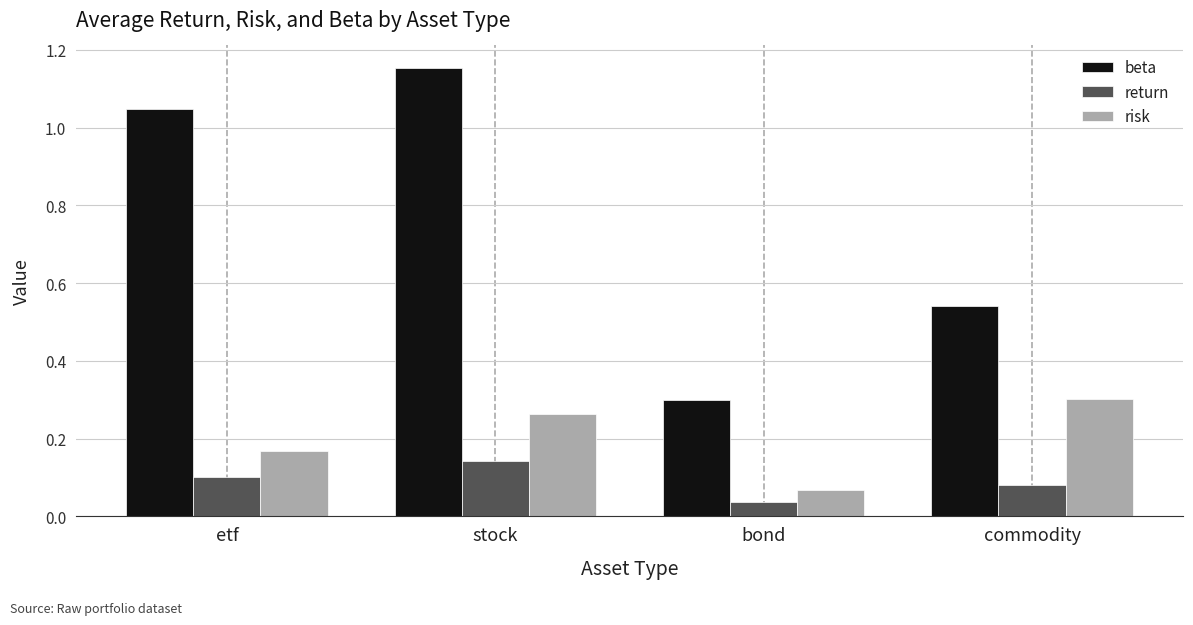

At which label is beta closest to 0?

bond